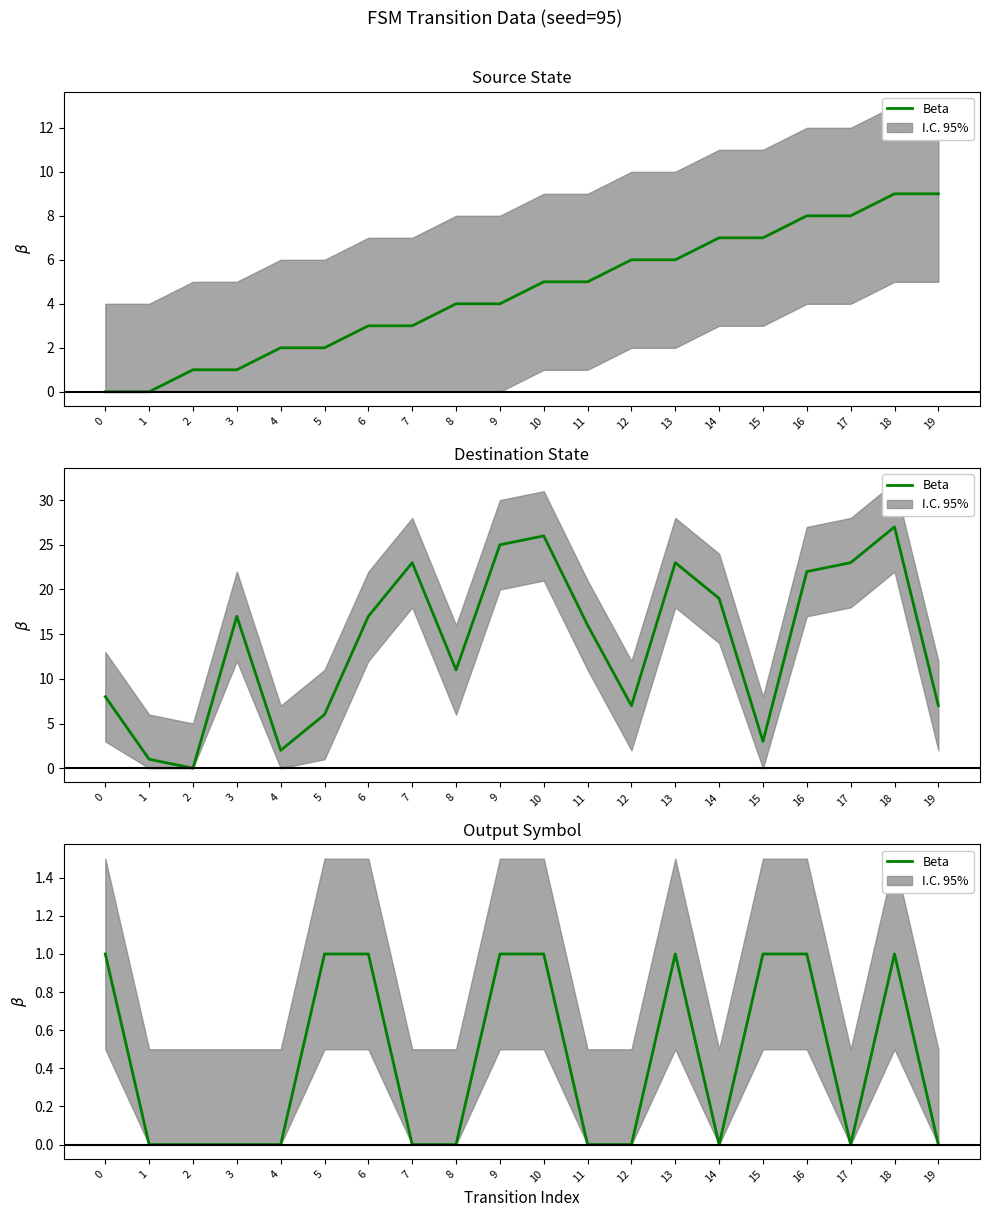

True or false: the data shows -1 at 7.

False